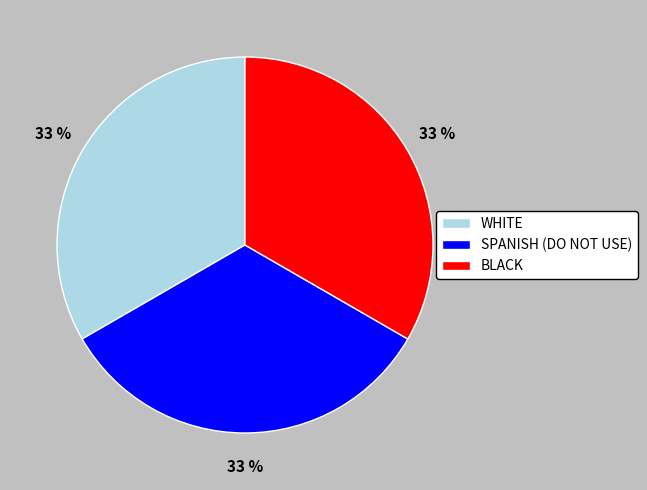

True or false: BLACK accounts for 44% of the total.

False